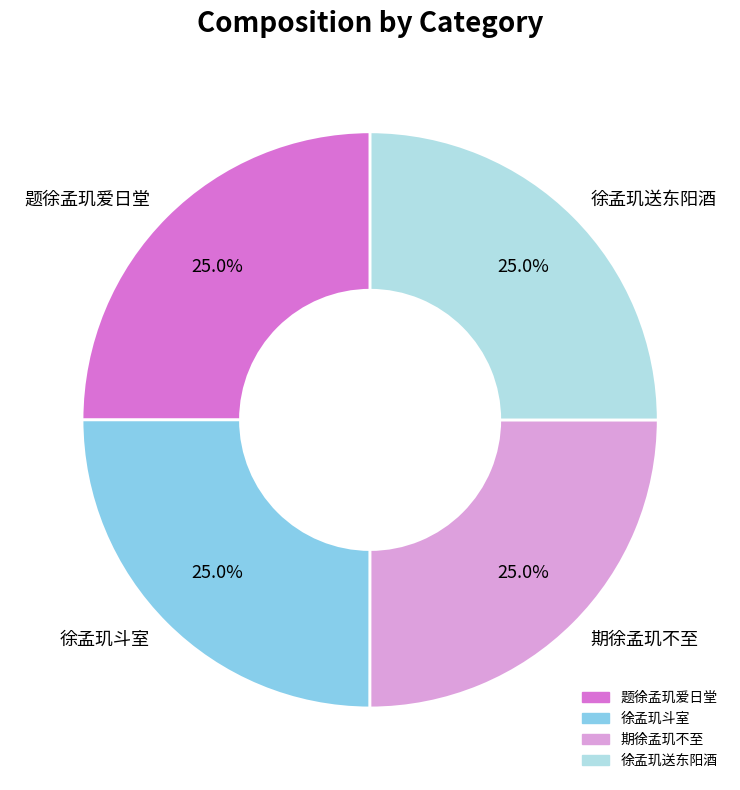

What percentage do 徐孟玑送东阳酒 and 期徐孟玑不至 together represent?

50.0%